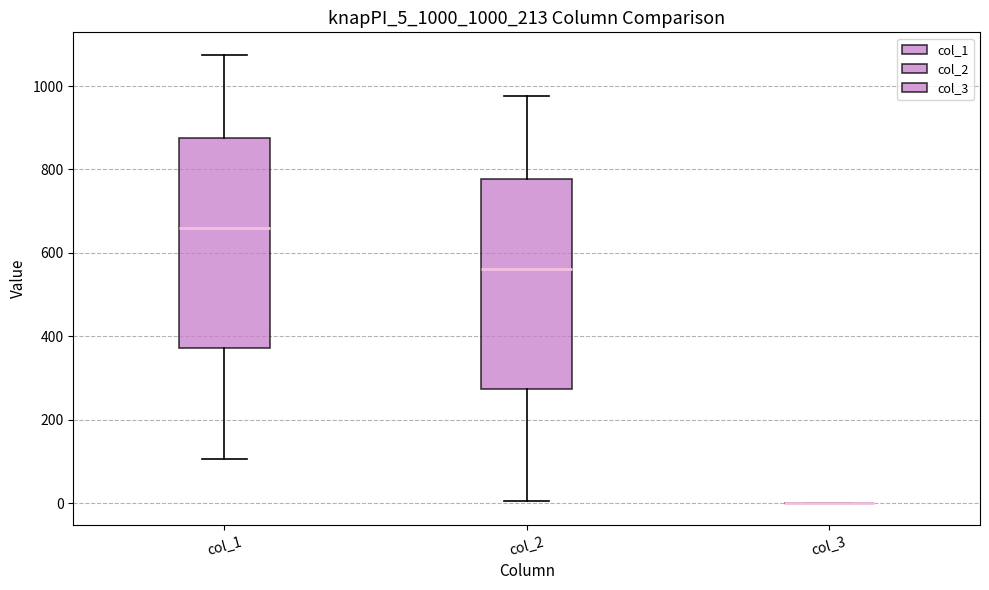

Reading left to right, read every box against the y-axis: the position of its median line, the range the box covers, and the ends of its whiskers. The values are not printed on the chart, so give them approximately, as read against the axis.

col_1: median 660, box 380 to 880, whiskers 100 to 1080
col_2: median 560, box 280 to 780, whiskers 0 to 980
col_3: box collapsed to a line at 0, whiskers 0 to 0